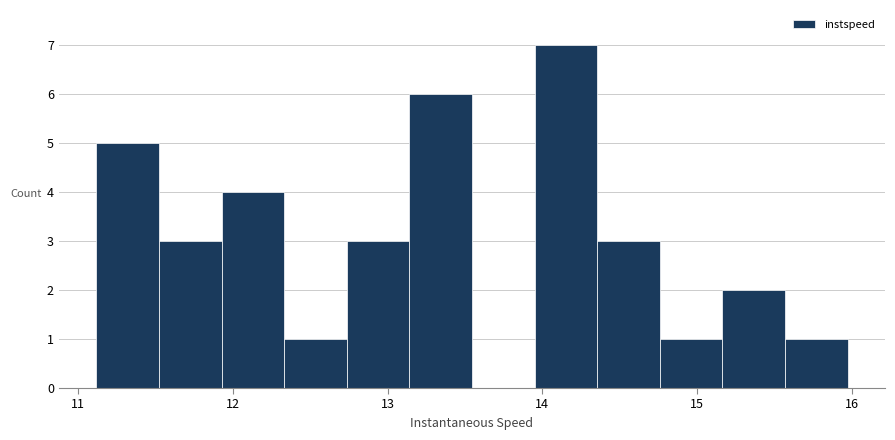

Reading left to right, transcribe this chart: for each bar, give the range it covers on the x-axis and its height. Neither the bar edges nor the heights are printed on the chart, so give them approximately, as read against the axes.

11.1 to 11.5: 5
11.5 to 11.9: 3
11.9 to 12.3: 4
12.3 to 12.7: 1
12.7 to 13.1: 3
13.1 to 13.5: 6
13.5 to 13.9: 0
13.9 to 14.4: 7
14.4 to 14.8: 3
14.8 to 15.2: 1
15.2 to 15.6: 2
15.6 to 16.0: 1